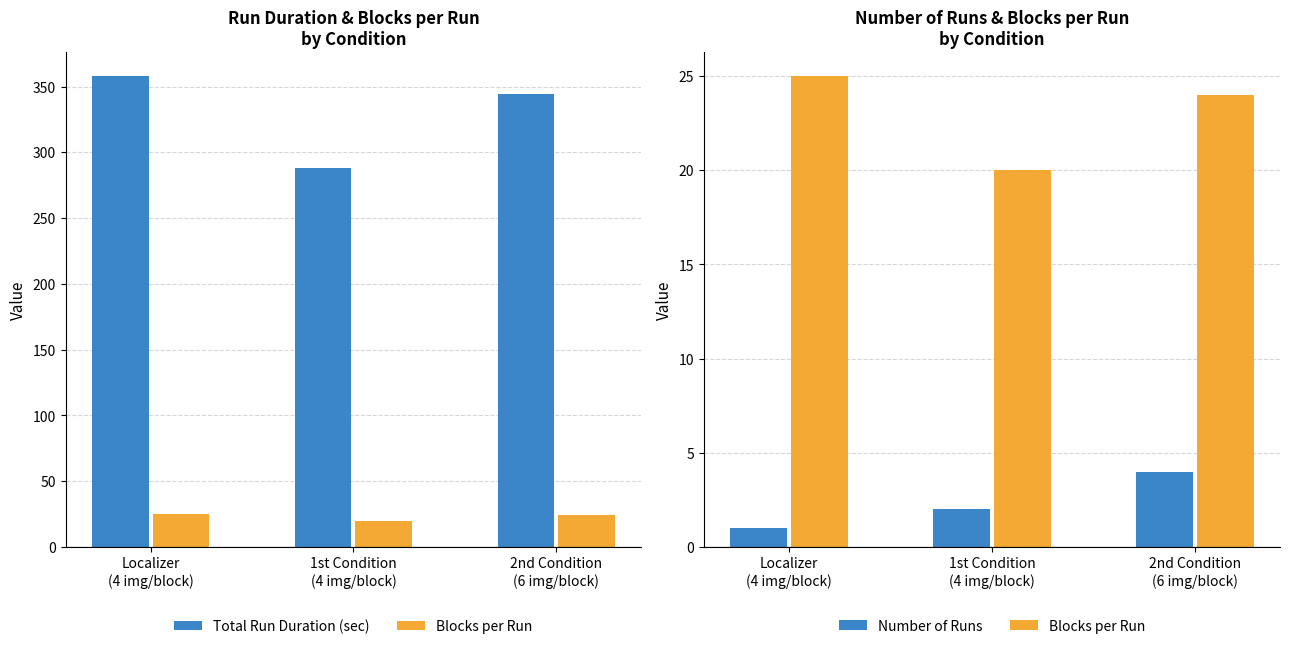

At which label is Blocks per Run closest to 22?

1st Condition
(4 img/block)